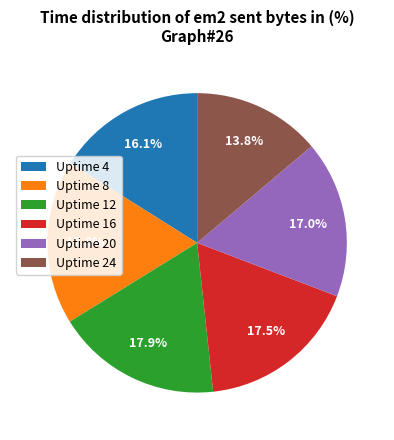

Between Uptime 12 and Uptime 20, which is larger?

Uptime 12